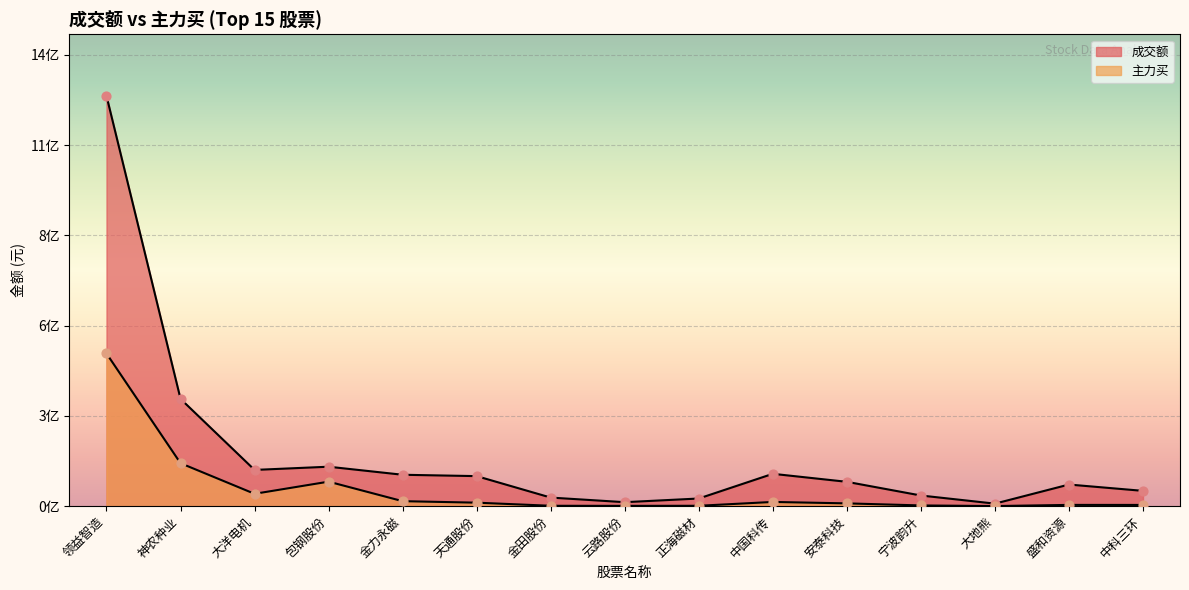

What are all the series names shown in the legend?

成交额, 主力买